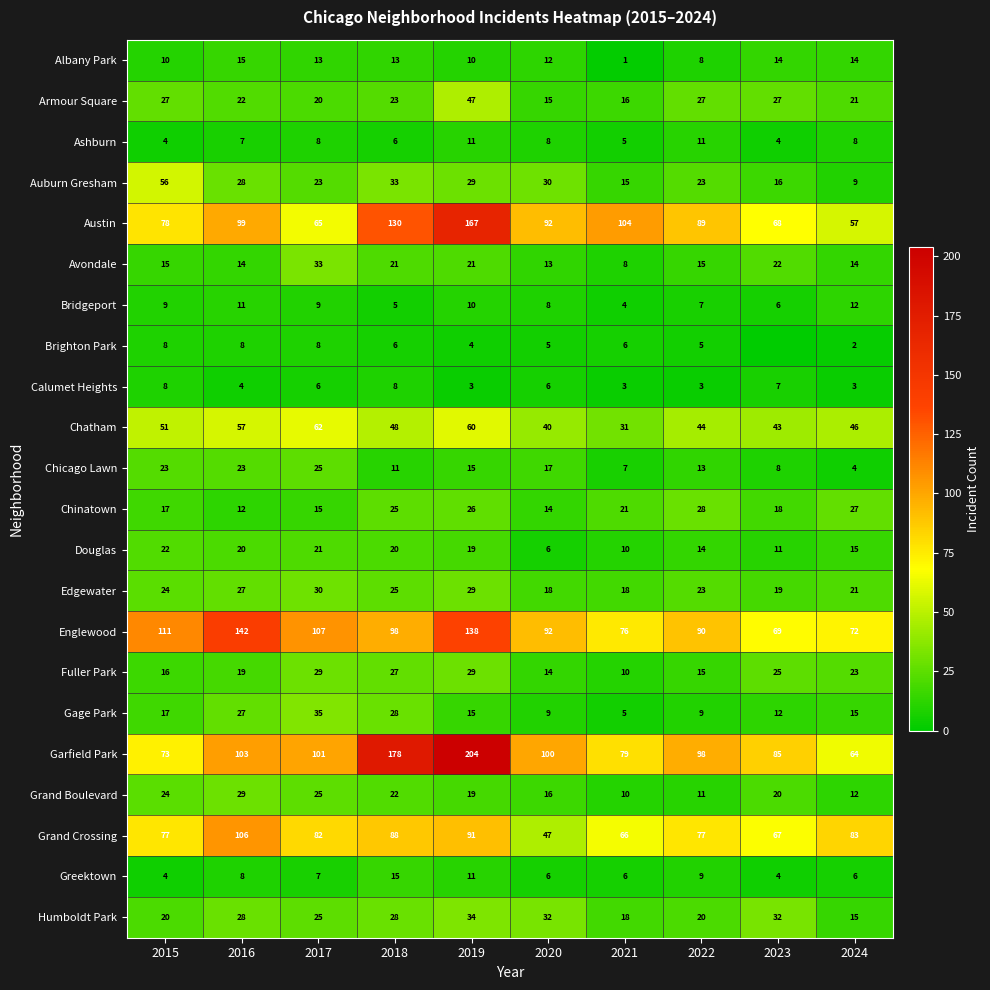

Is the value of Edgewater at 2023 greater than the value of Calumet Heights at 2017?

Yes